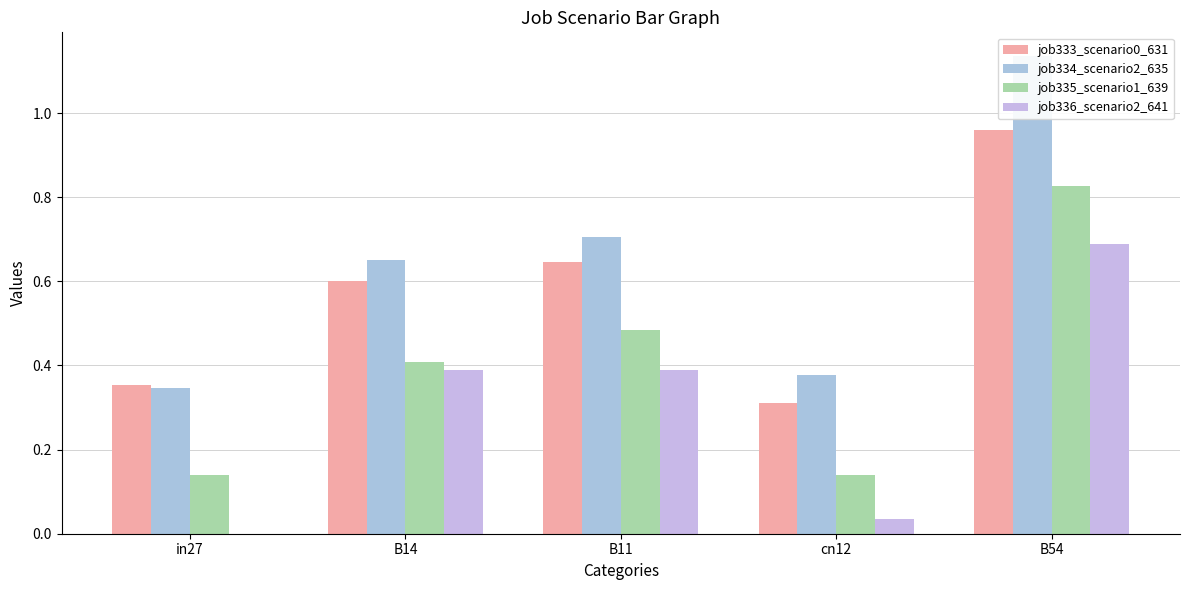

At which label does job333_scenario0_631 reach its minimum?

cn12